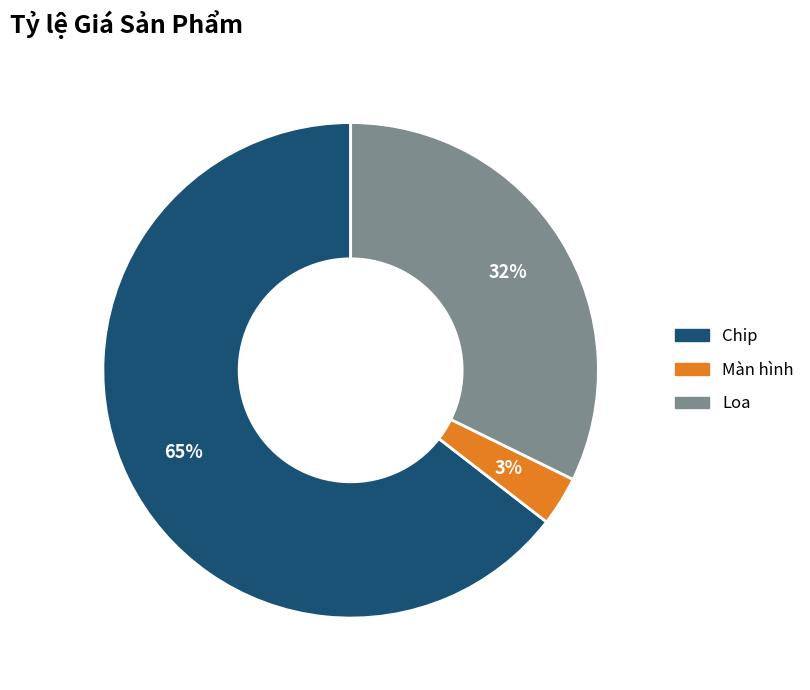

Which has a higher value, Màn hình or Loa?

Loa